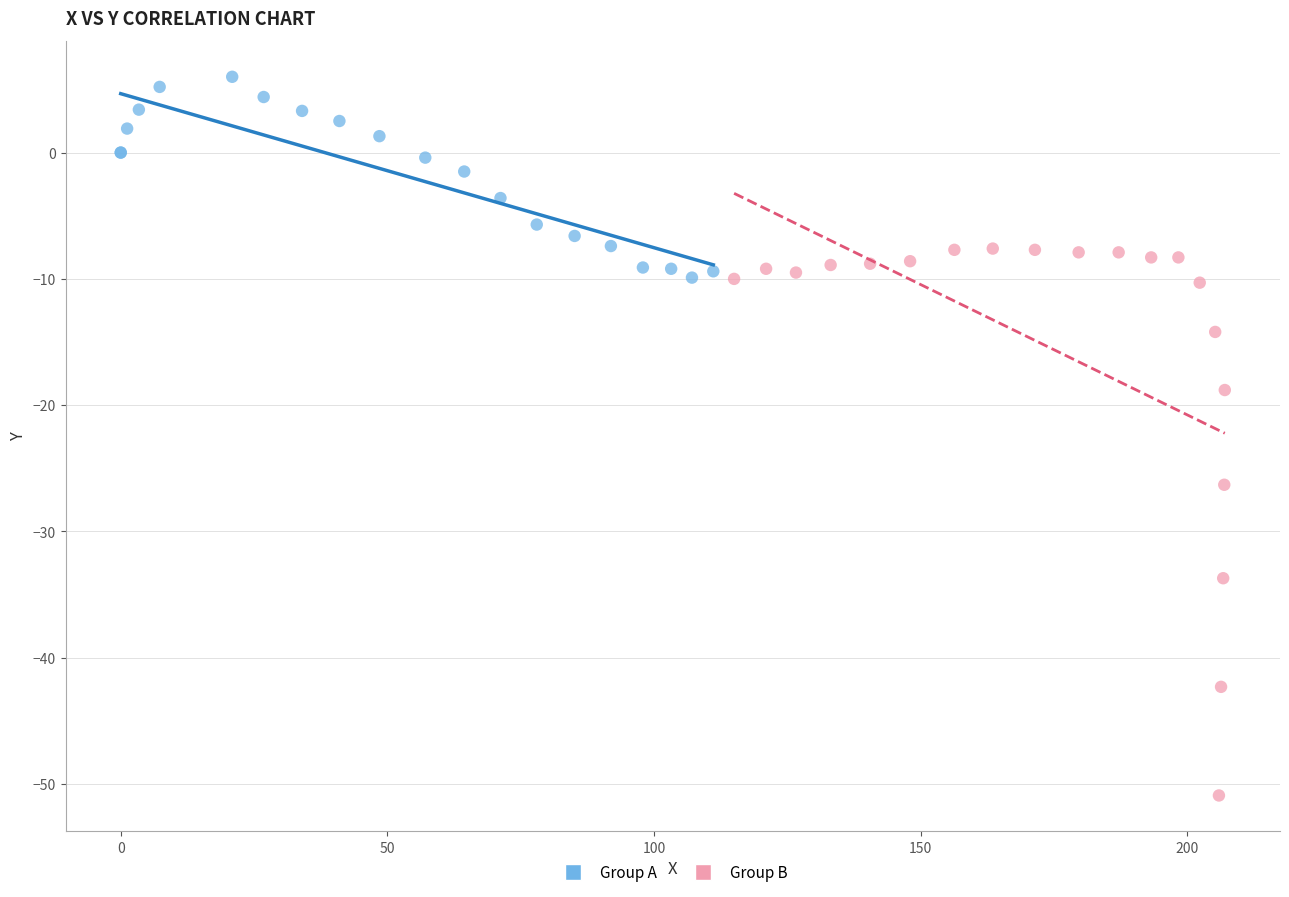

Which series reaches the minimum Y coordinate?

Group B